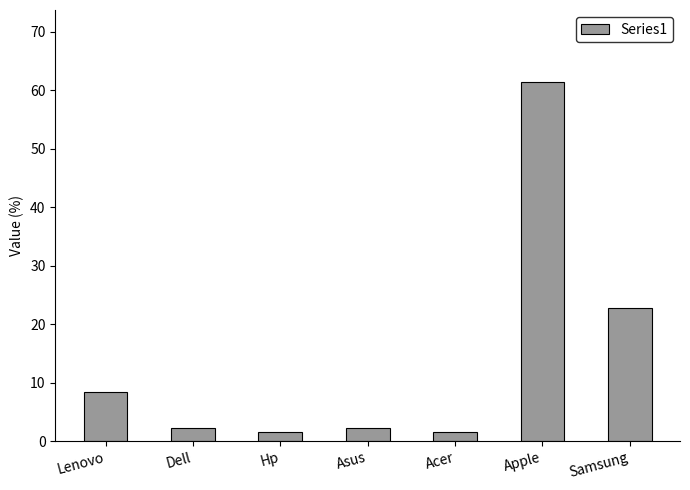

The chart shows a value of 1.5 at Acer. True or false?

True